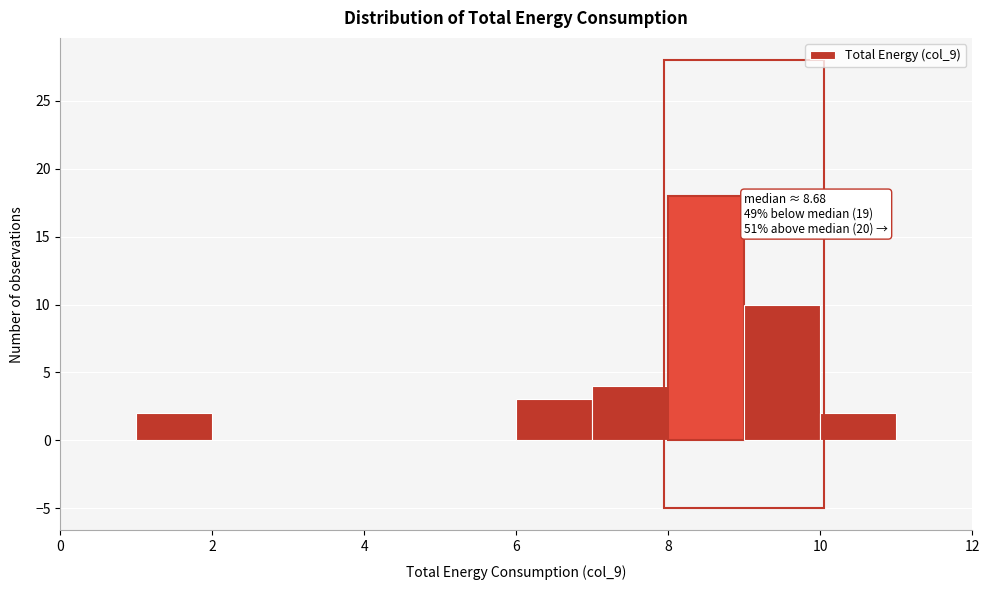

Over which range of the x-axis is the bar tallest?

8 to 9